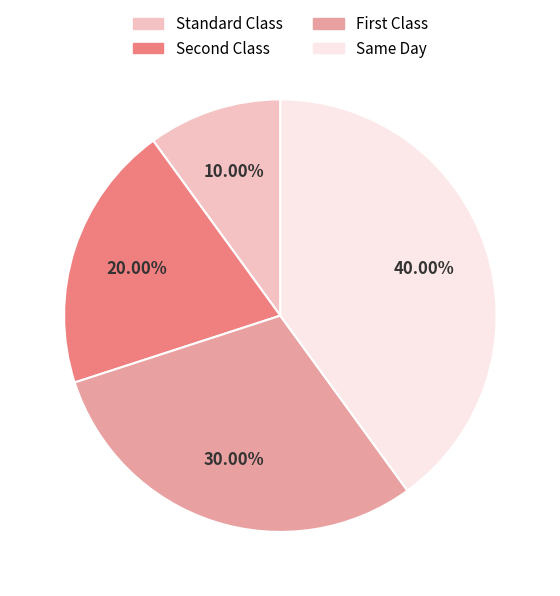

Is there any slice that represents more than half of the pie?

No